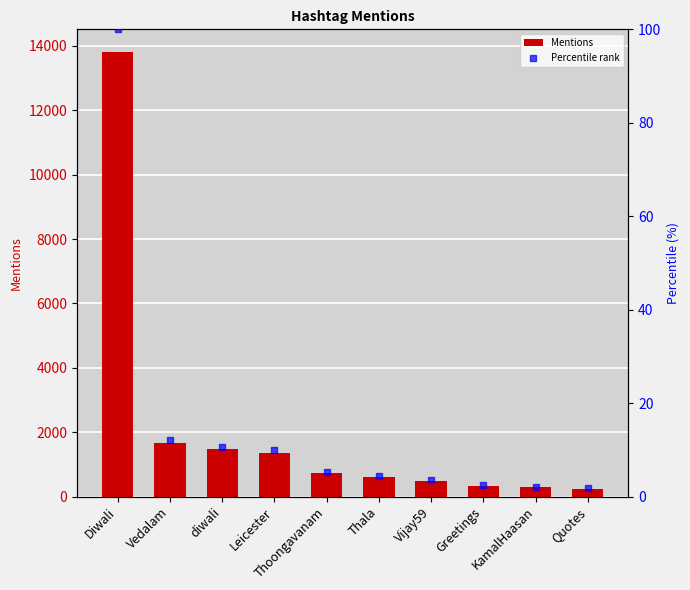

How many groups of bars are there?

10